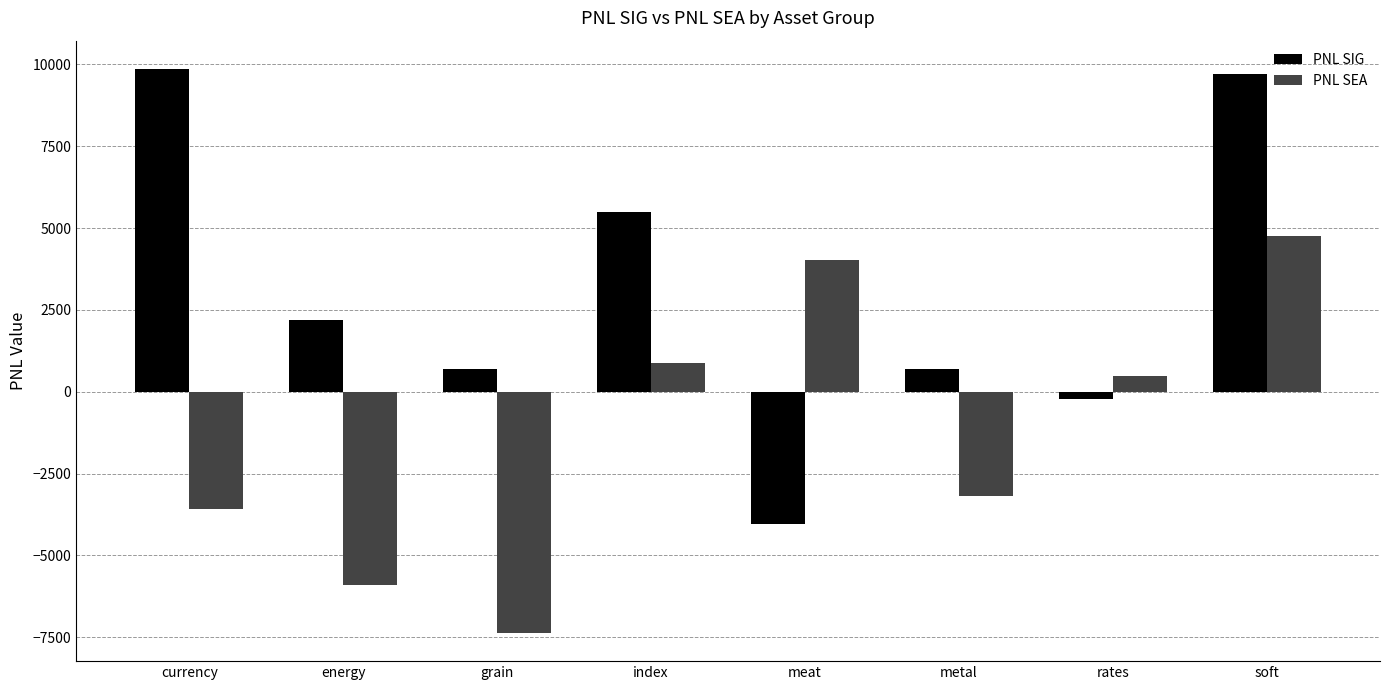

What is the label of the 4th bar from the left?

index